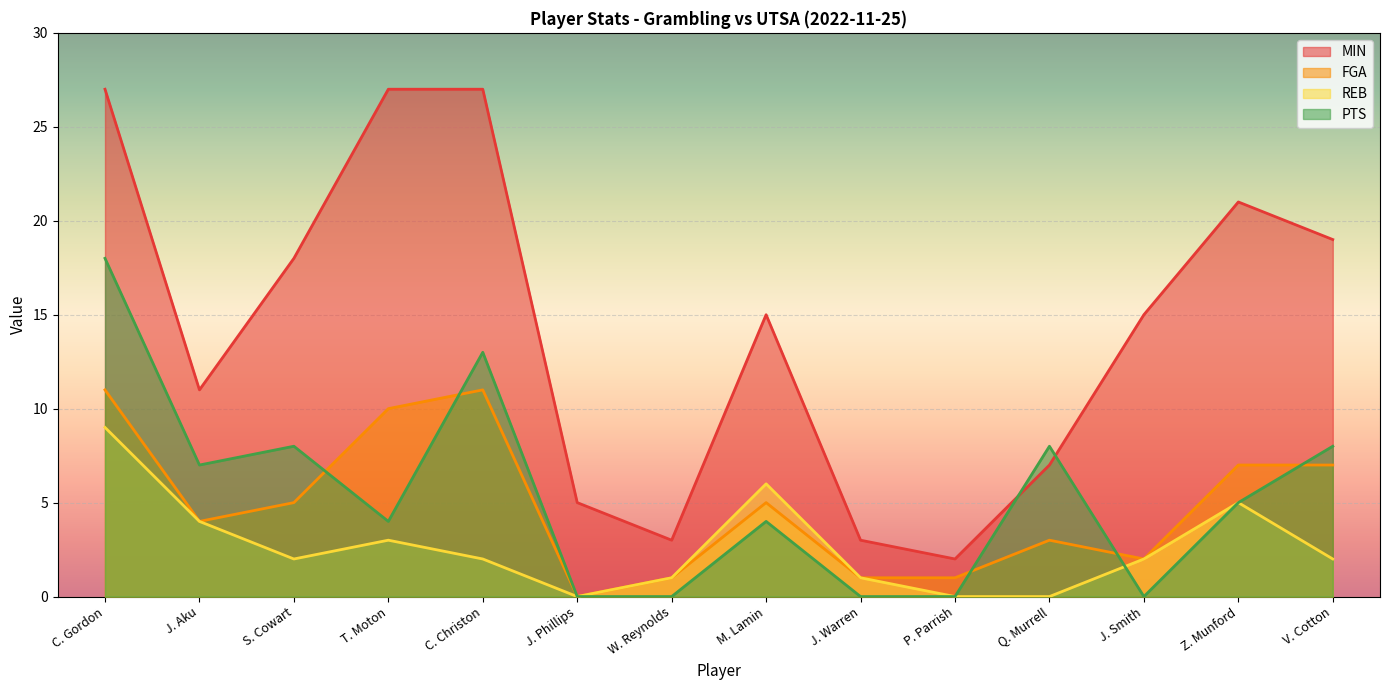

At J. Aku, list the series in order from smallest to largest.

FGA, REB, PTS, MIN